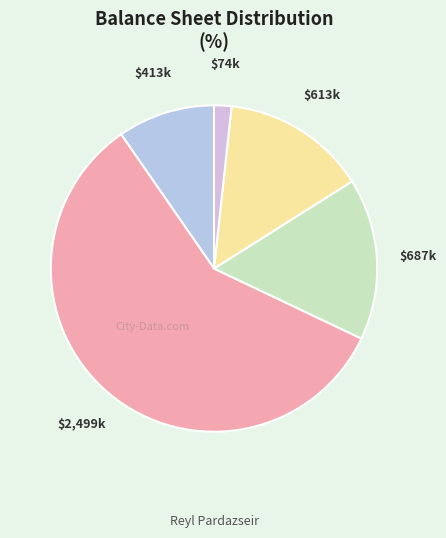

How many slices are in this pie chart?

5